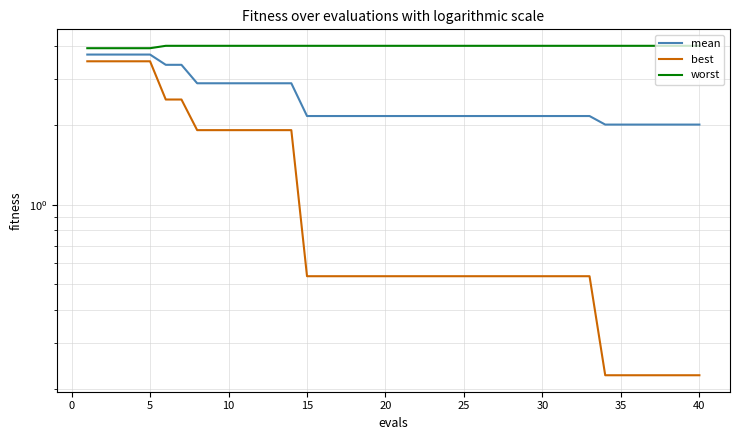

What is the total value across all series at 25?

6.7